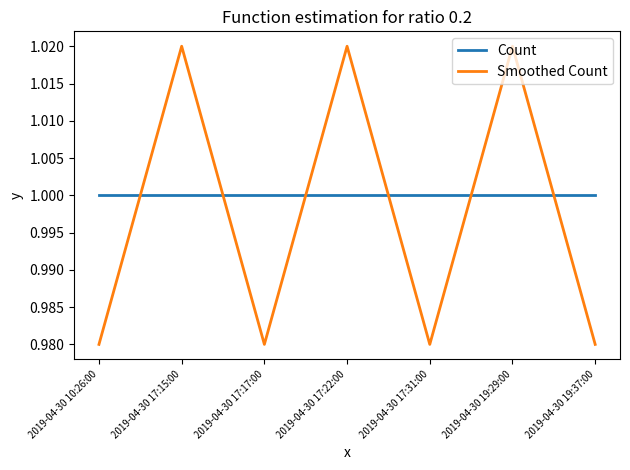

Which series has the largest total across all categories?

Count